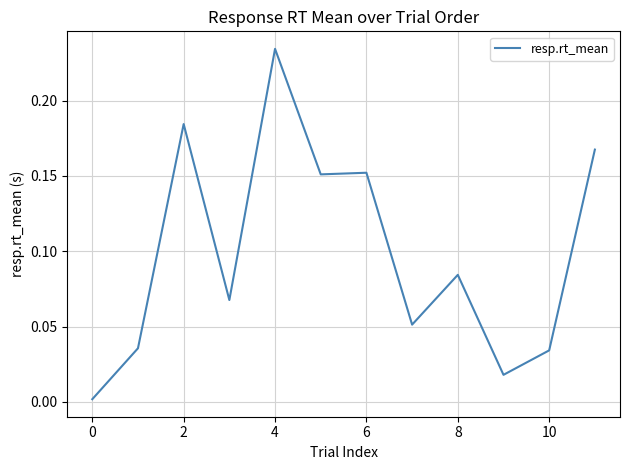

How many lines are shown in the chart?

1